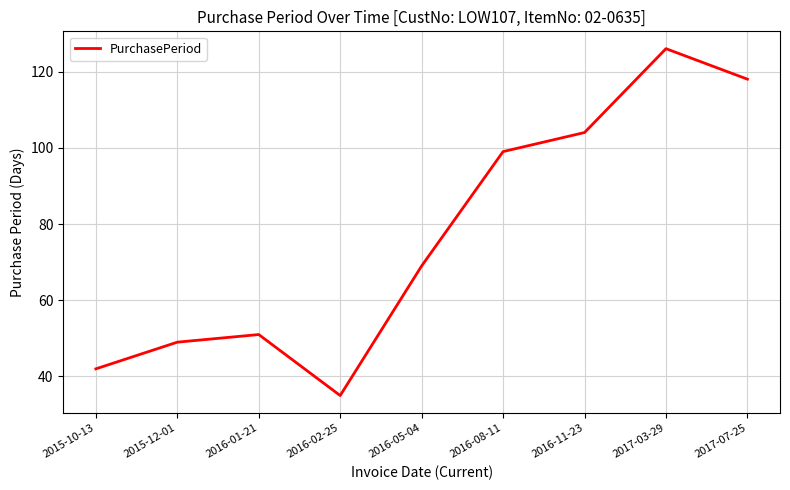

At which category does the chart reach its minimum across all series?

2016-02-25